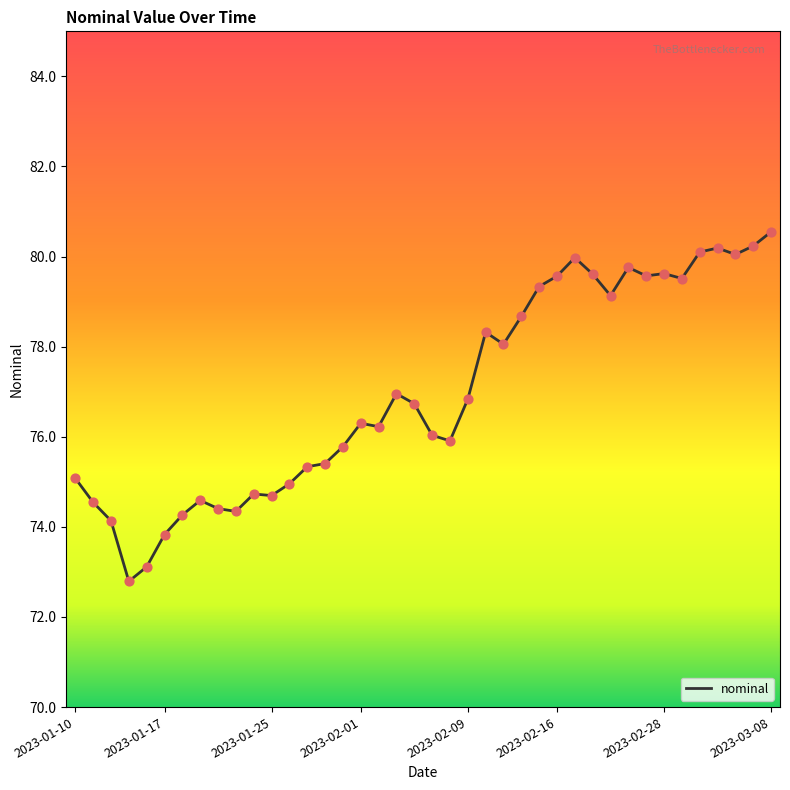

What is the smallest value displayed?

72.8